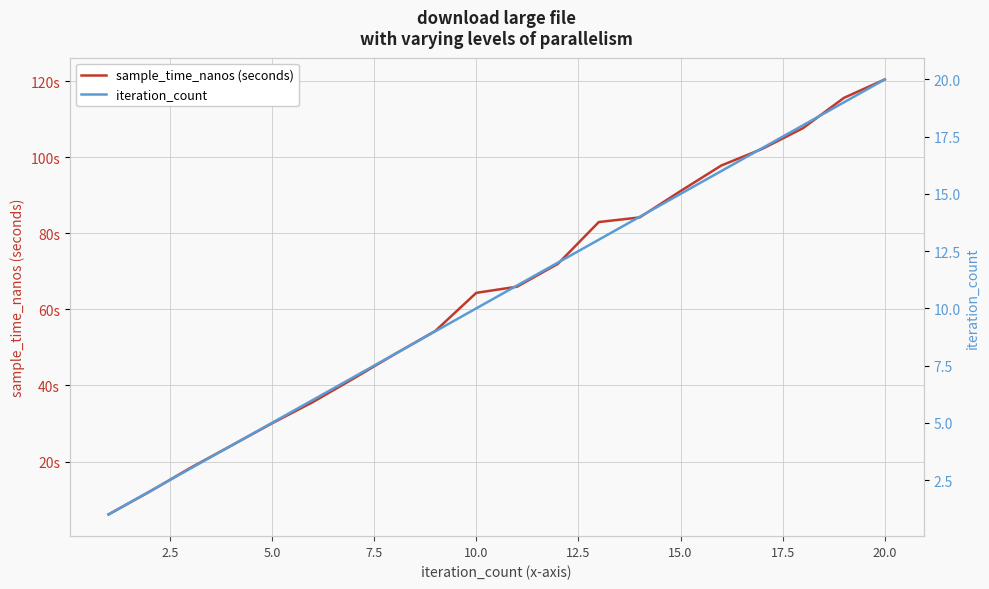

Is it true that iteration_count equals 33.7 at 20.0?

False